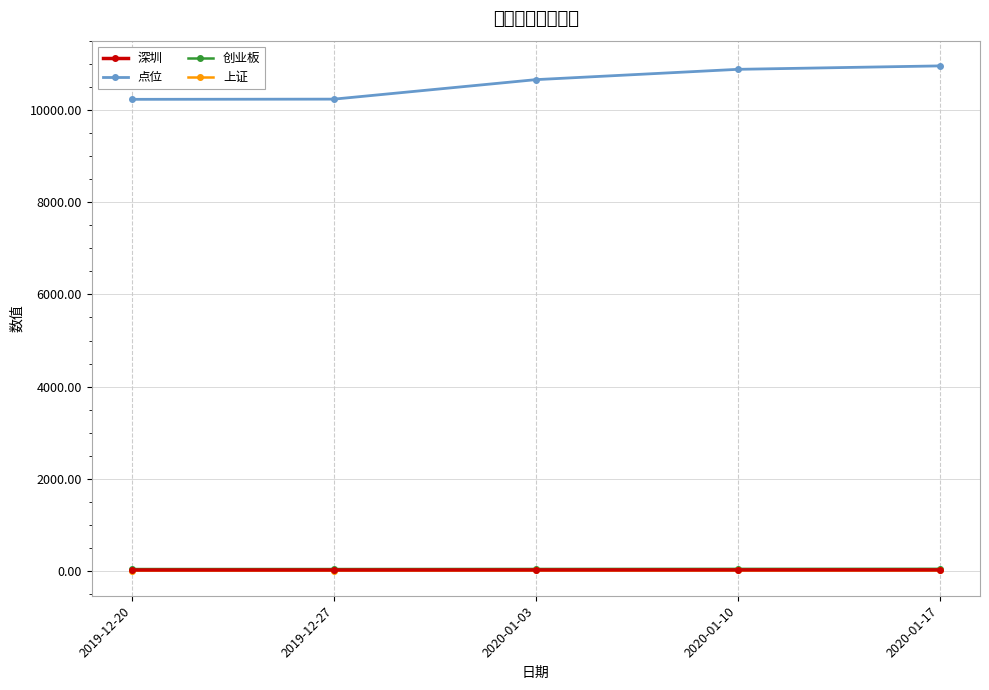

Does the chart have visible grid lines?

Yes